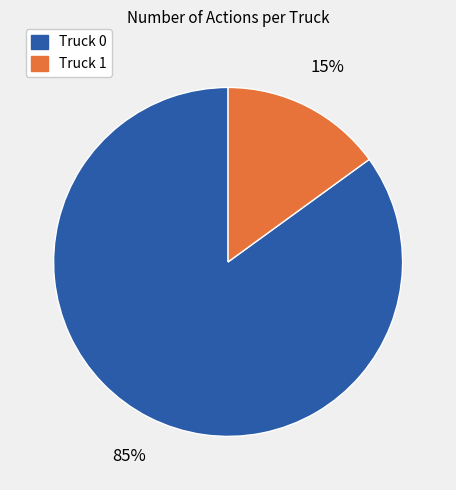

Is it true that Truck 0 is 96% of the pie?

False